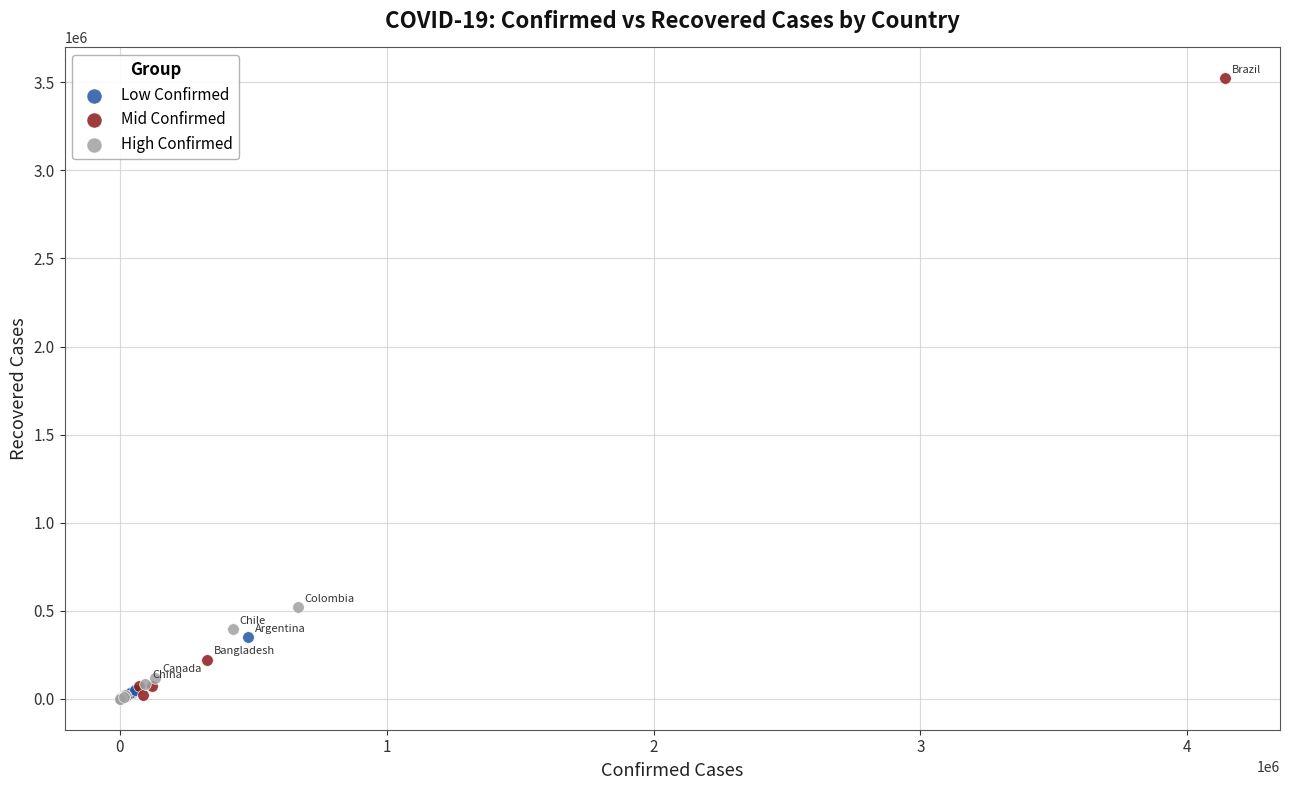

Which series has the largest Y range (max minus min)?

Mid Confirmed